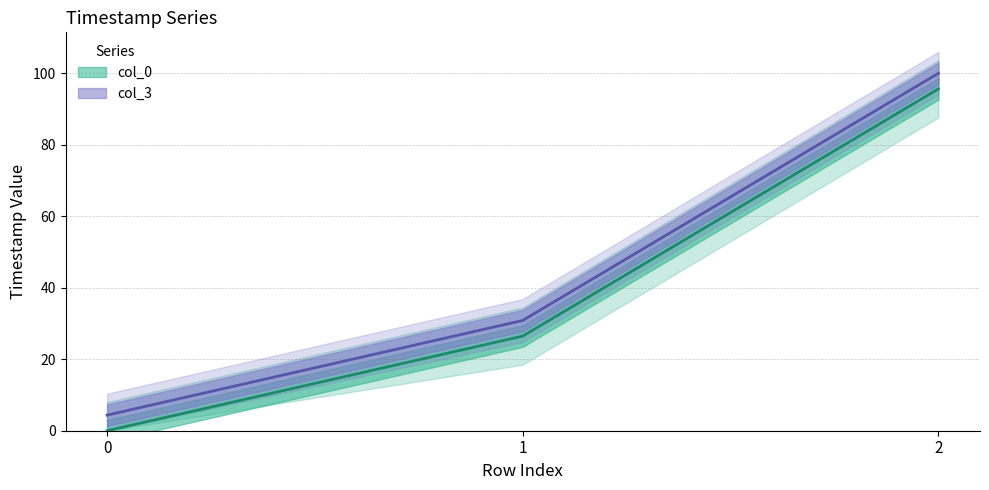

What is the difference between the maximum and minimum values in the col_0 series?

95.6